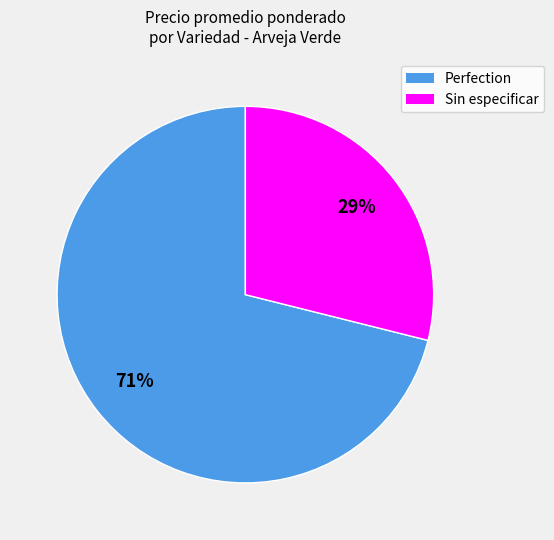

What percentage is the Sin especificar slice, to the nearest percent?

29%